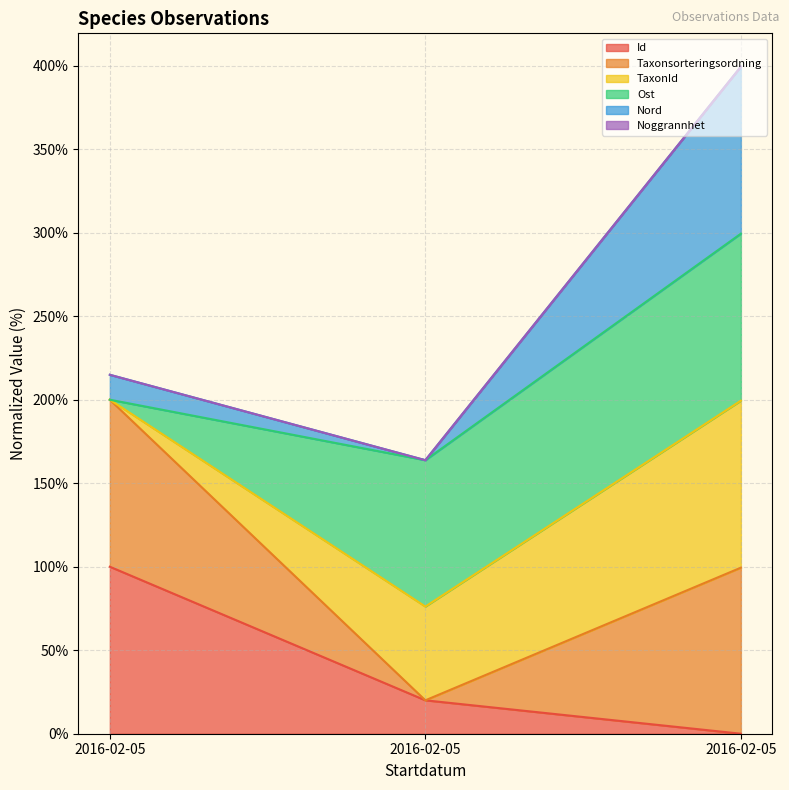

Does the chart display data point markers on the line(s)?

No